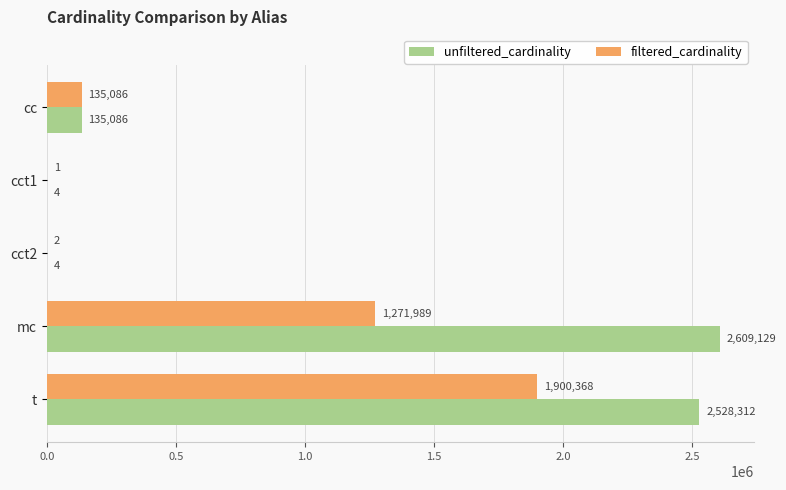

What is the sum of all unfiltered_cardinality values?

5272535